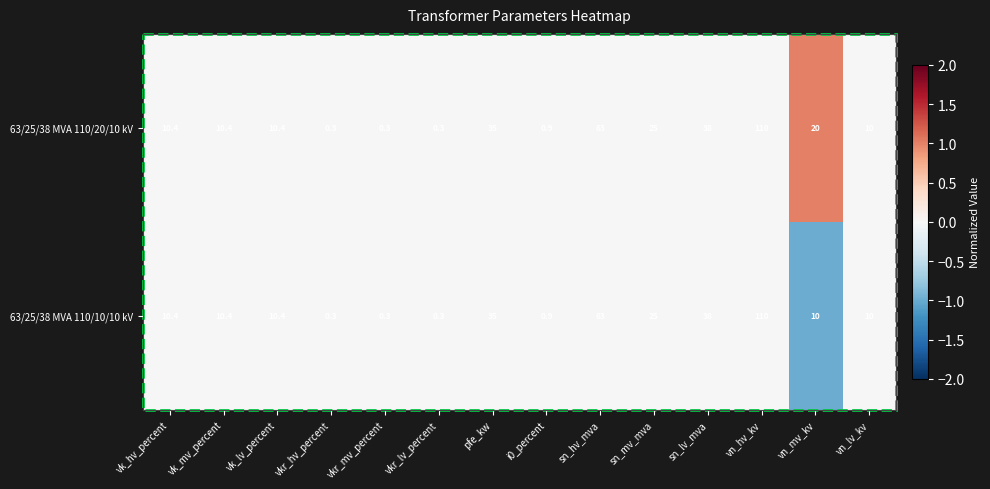

Which series has the largest total across all categories?

63/25/38 MVA 110/20/10 kV